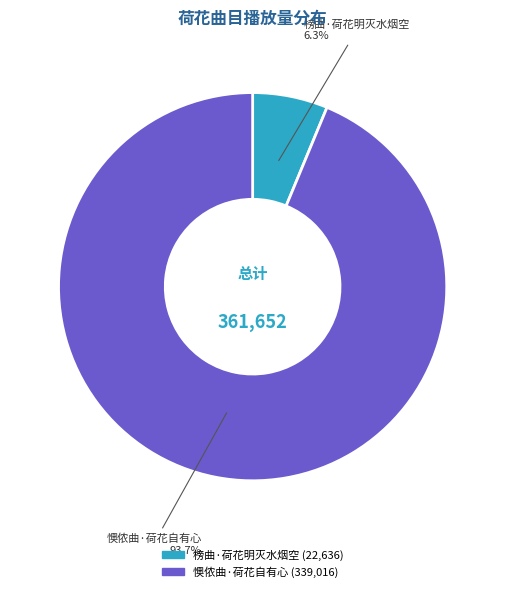

Between 懊侬曲·荷花自有心 and 榜曲·荷花明灭水烟空, which is larger?

懊侬曲·荷花自有心